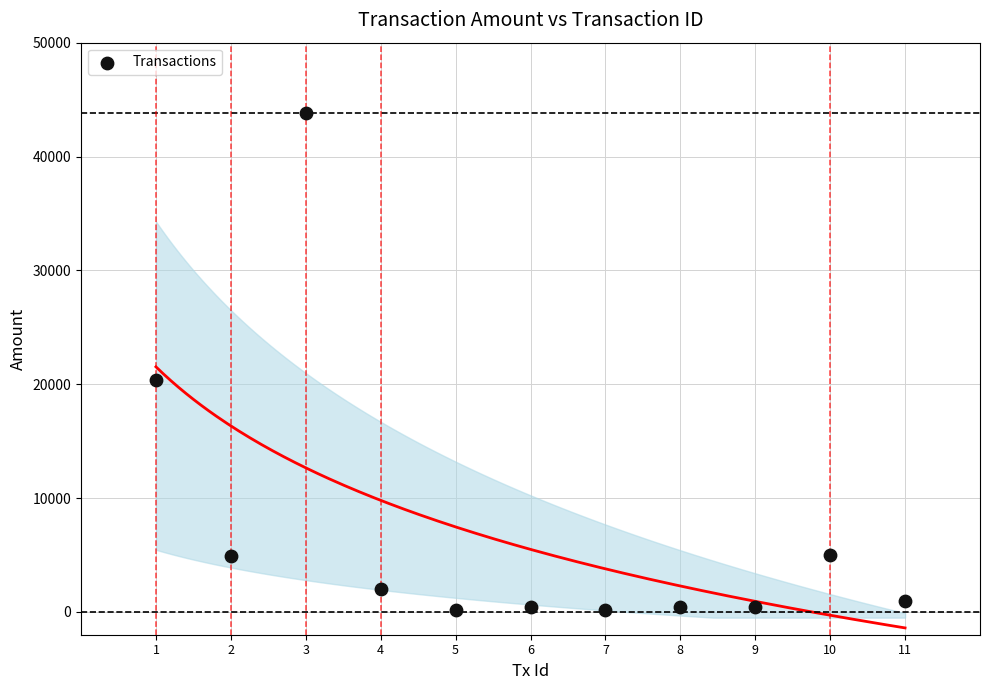

What is the range of X values (max minus min)?

10.0